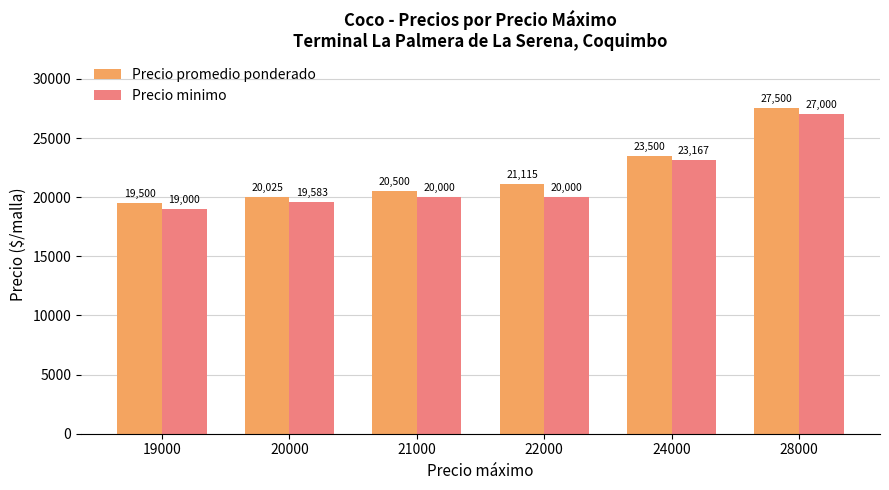

Is the value of Precio minimo at 19000 greater than the value of Precio promedio ponderado at 19000?

No